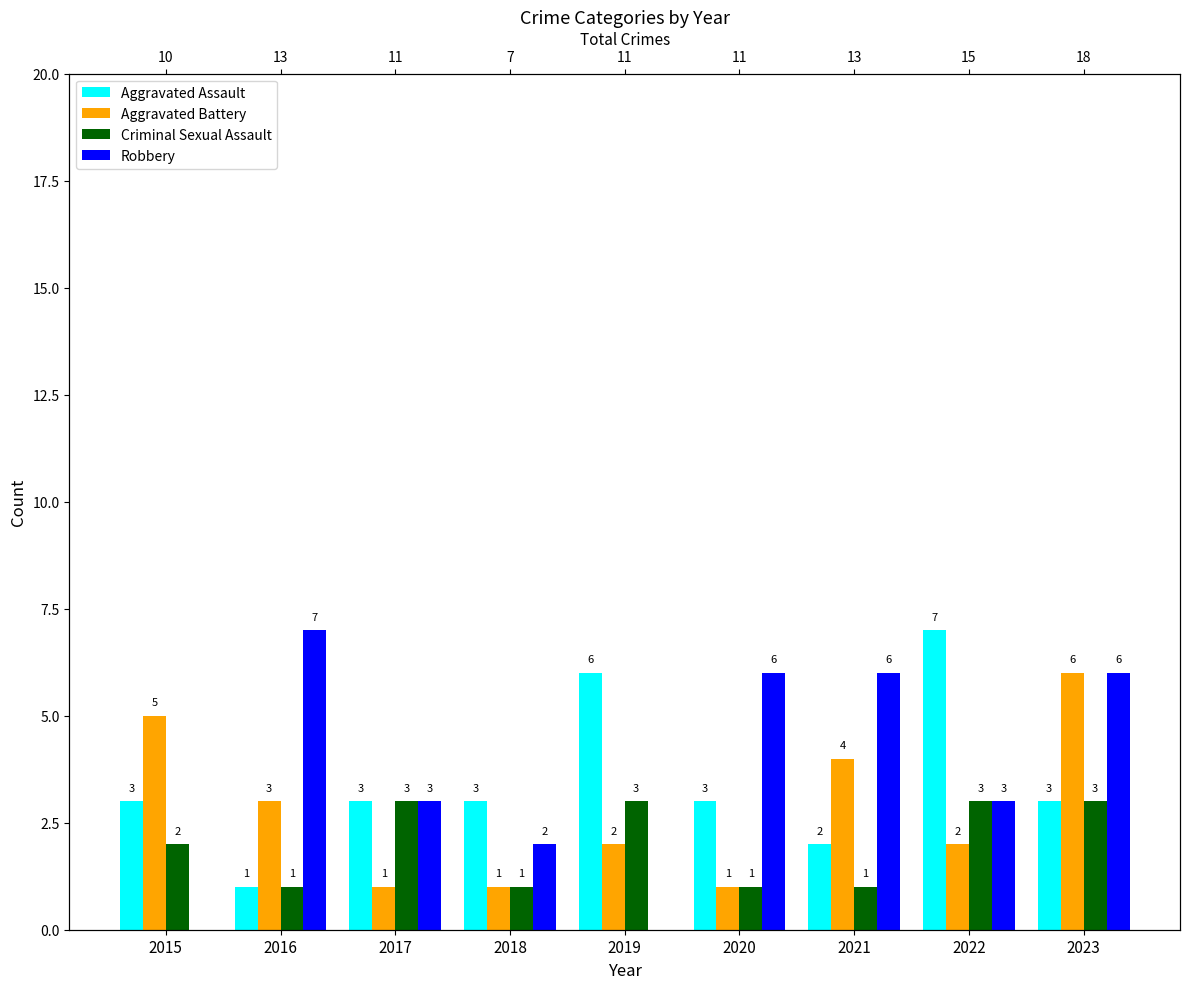

Reading left to right, list all the values displayed in this chart.

Aggravated Assault: 3	1	3	3	6	3	2	7	3
Aggravated Battery: 5	3	1	1	2	1	4	2	6
Criminal Sexual Assault: 2	1	3	1	3	1	1	3	3
Robbery: 0	7	3	2	0	6	6	3	6